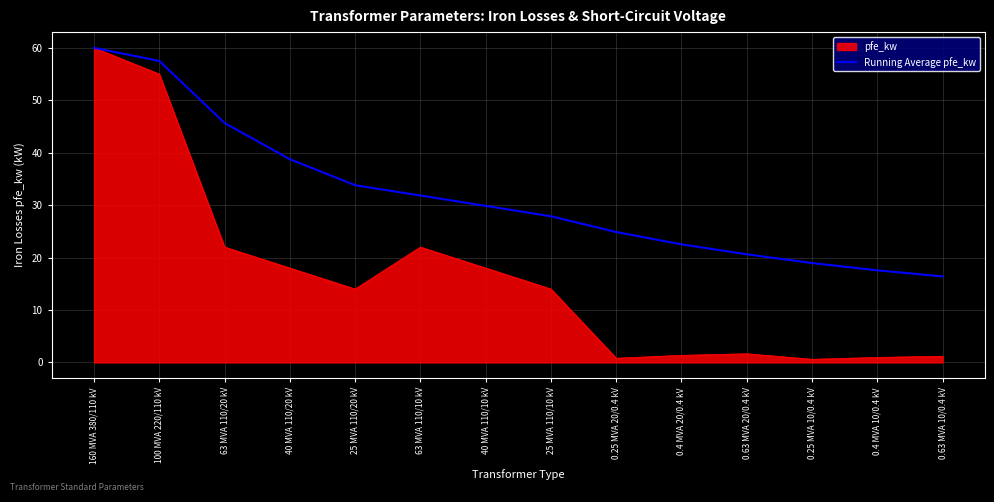

Which series changed the most between 160 MVA 380/110 kV and 63 MVA 110/20 kV?

pfe_kw